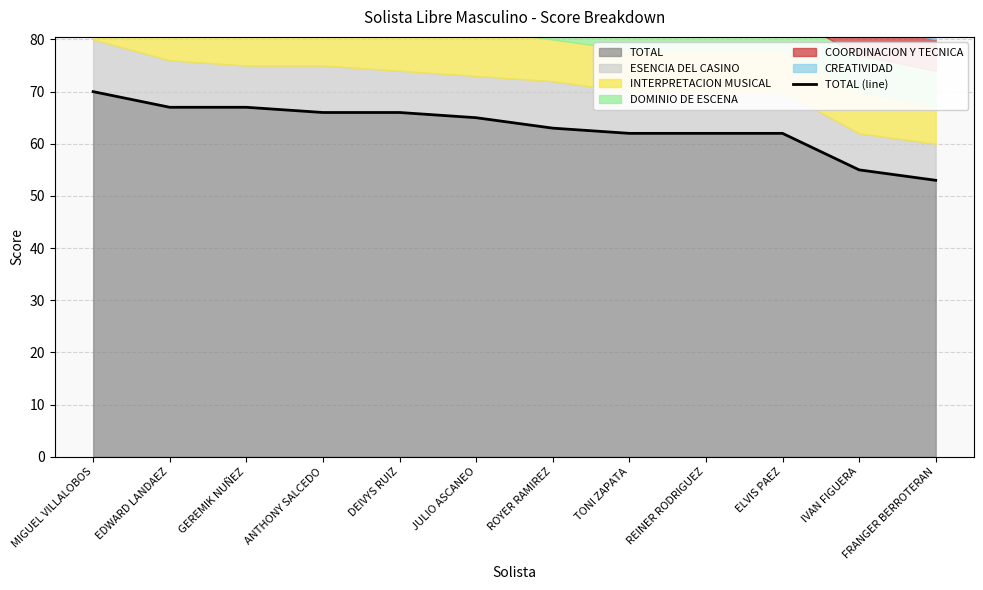

Rank the categories by value from highest to lowest.

MIGUEL VILLALOBOS, EDWARD LANDAEZ, GEREMIK NUÑEZ, ANTHONY SALCEDO, DEIVYS RUIZ, JULIO ASCANEO, ROYER RAMIREZ, TONI ZAPATA, REINER RODRIGUEZ, ELVIS PAEZ, IVAN FIGUERA, FRANGER BERROTERAN